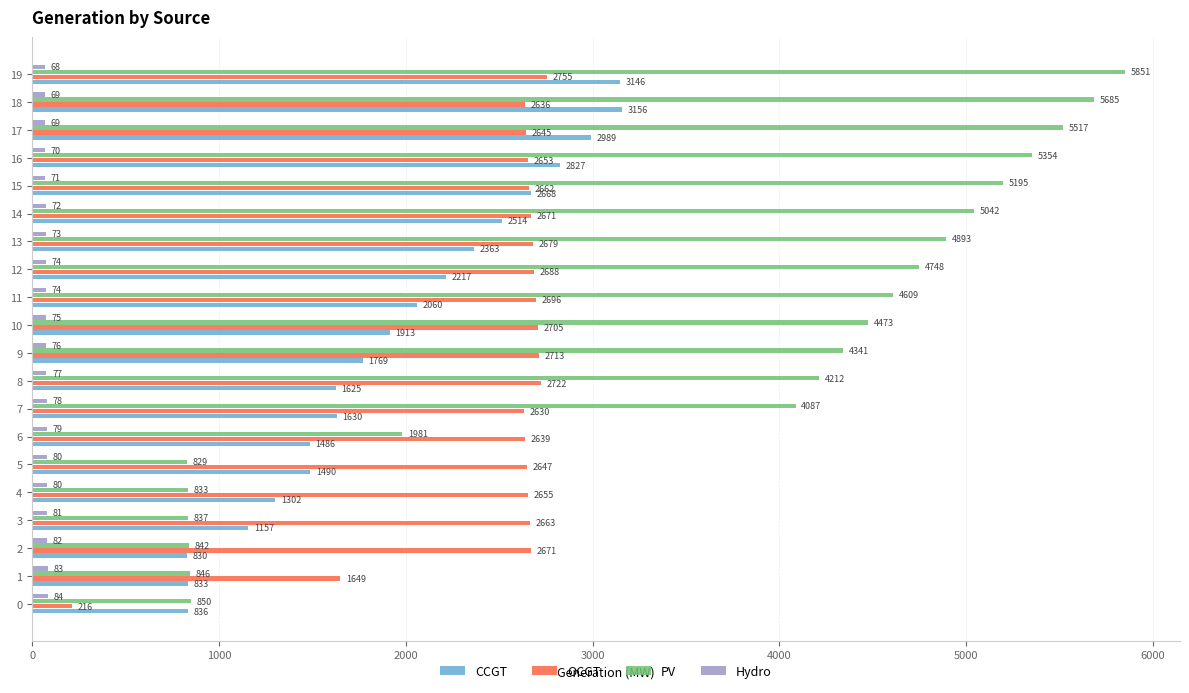

Rank the series by their average value, from highest to lowest.

PV, OCGT, CCGT, Hydro